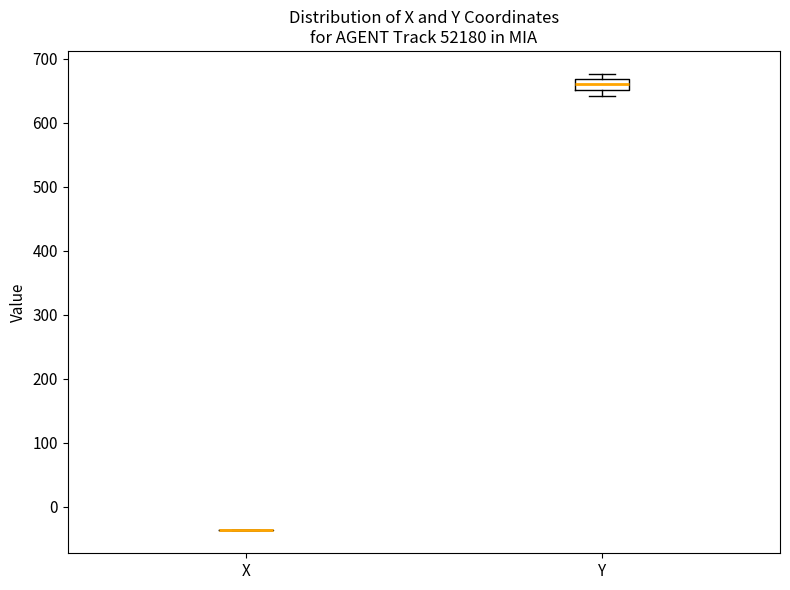

Reading left to right, transcribe this box plot: for each box, give where its median line is, the range the box spans, and where its two whiskers end, as read against the y-axis. The values are not printed on the chart, so give them approximately, as read against the axis.

X: box collapsed to a line at -40, whiskers -40 to -40
Y: median 660, box 650 to 670, whiskers 640 to 680